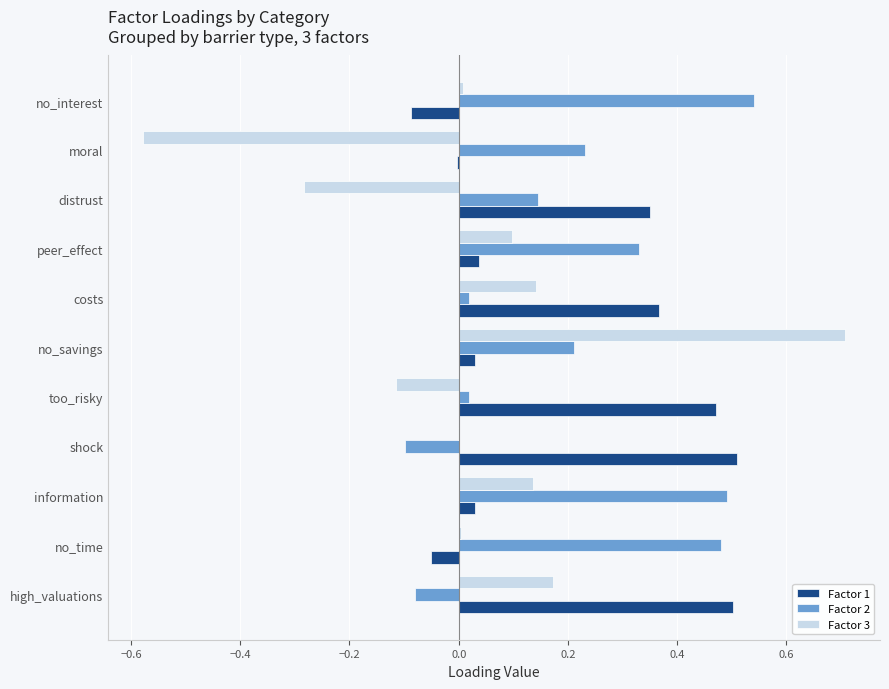

How many categories are shown in the chart?

11